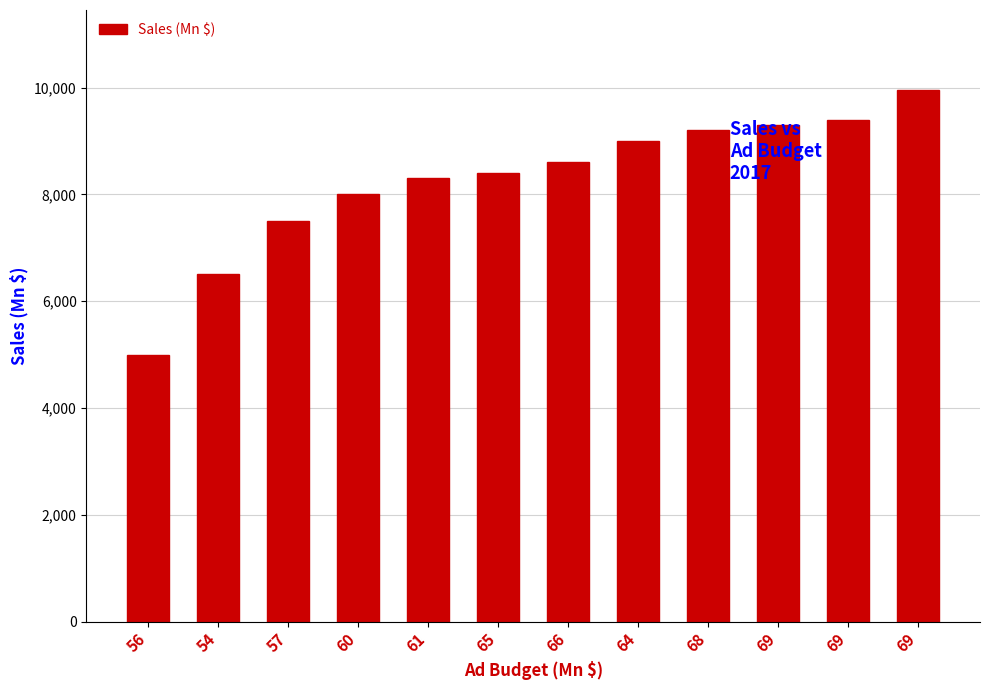

What is the change in value from 60 to 68?

+1200